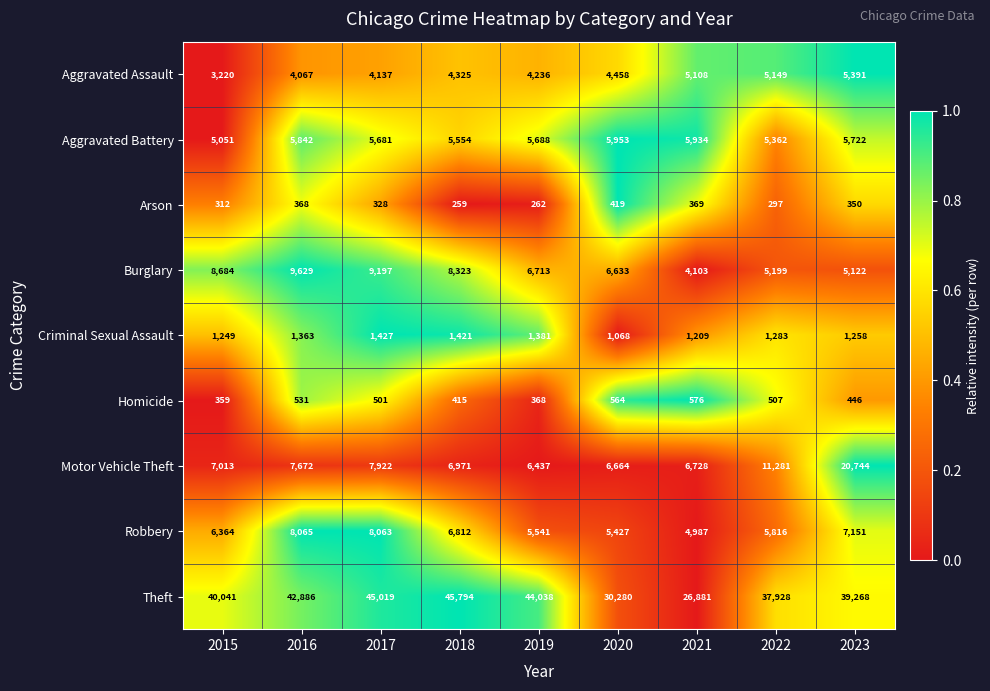

What is the maximum value shown in the chart?

45794